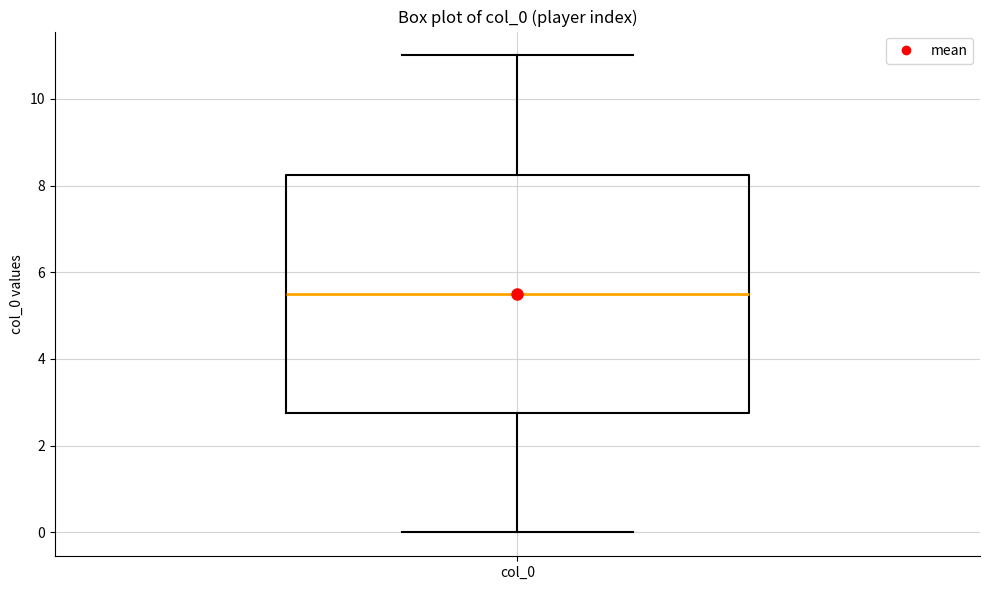

Transcribe this box plot: give where the median line is, the range the box spans, and where the two whiskers end, as read against the y-axis. The values are not printed on the chart, so give them approximately, as read against the axis.

median 5.6, box 2.8 to 8.2, whiskers 0.0 to 11.0